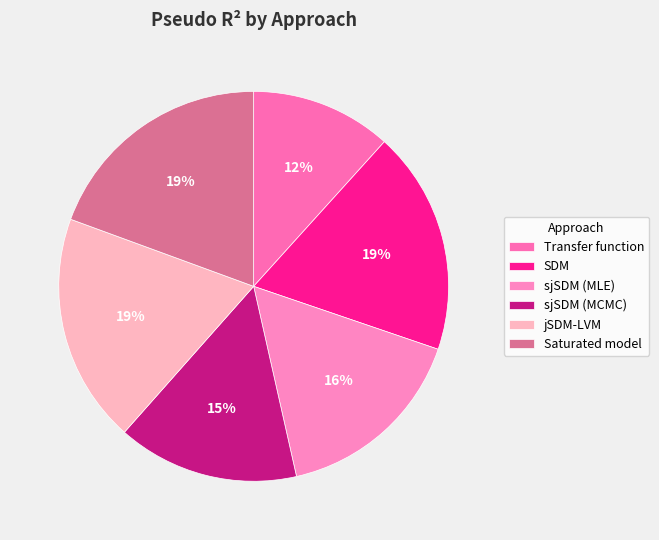

Count the number of slices in the pie.

6